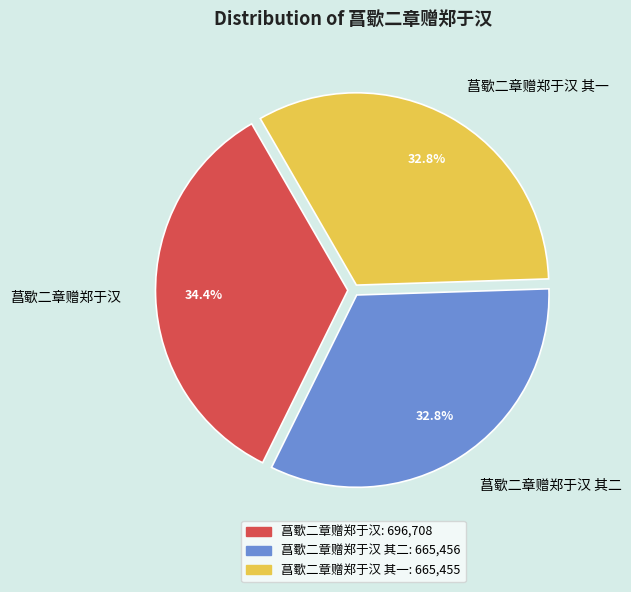

Which slice is the largest?

菖歜二章赠郑于汉